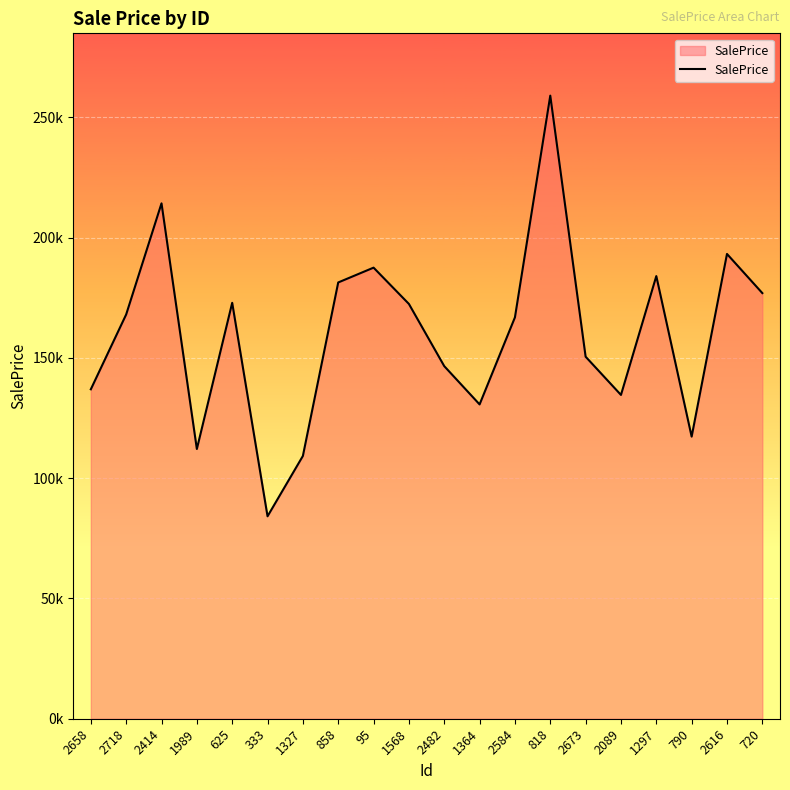

Does the chart have visible grid lines?

Yes